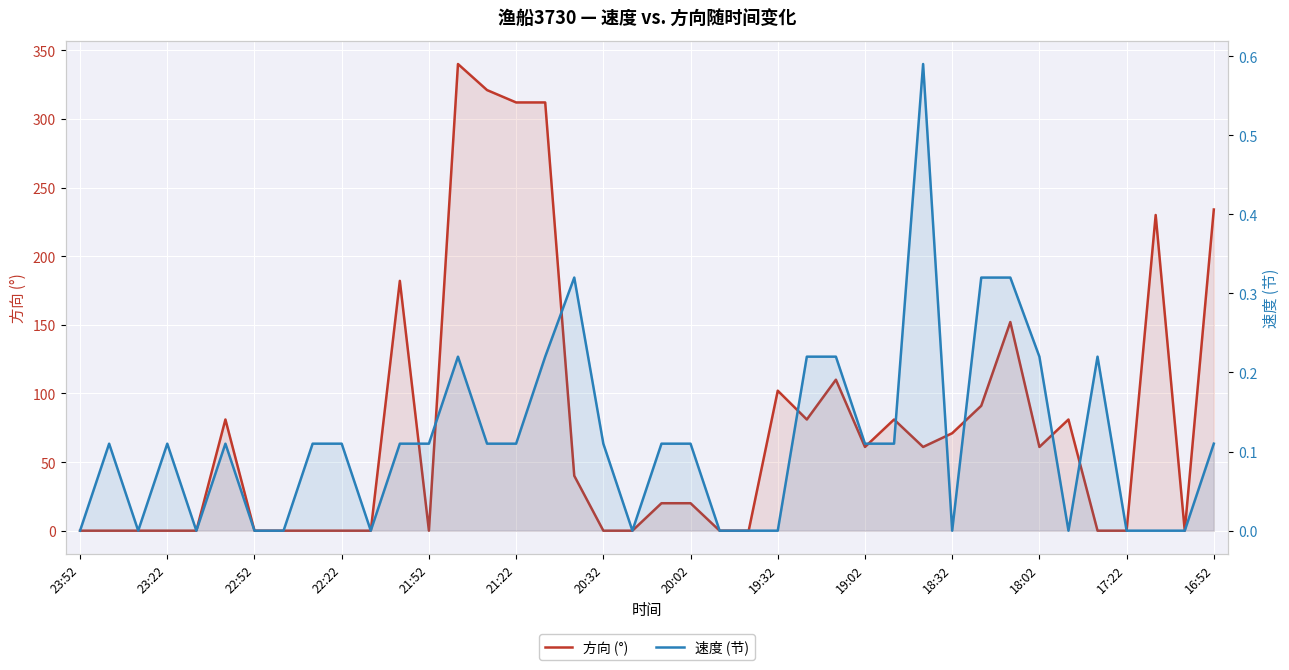

At how many categories does at least one series exceed 251?

4